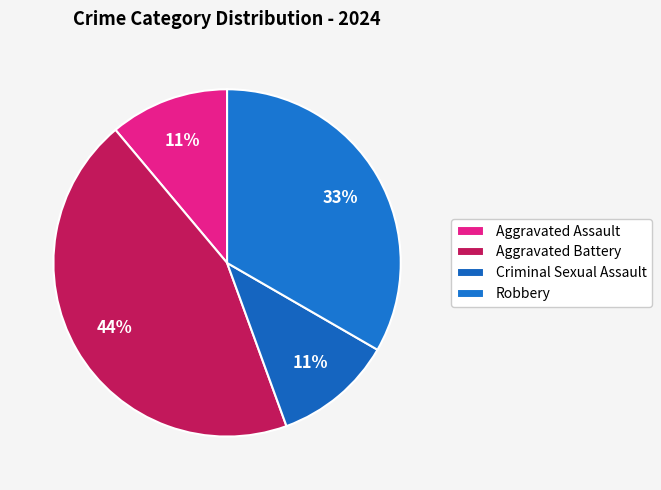

To the nearest percent, what percentage of the pie is Robbery?

33%